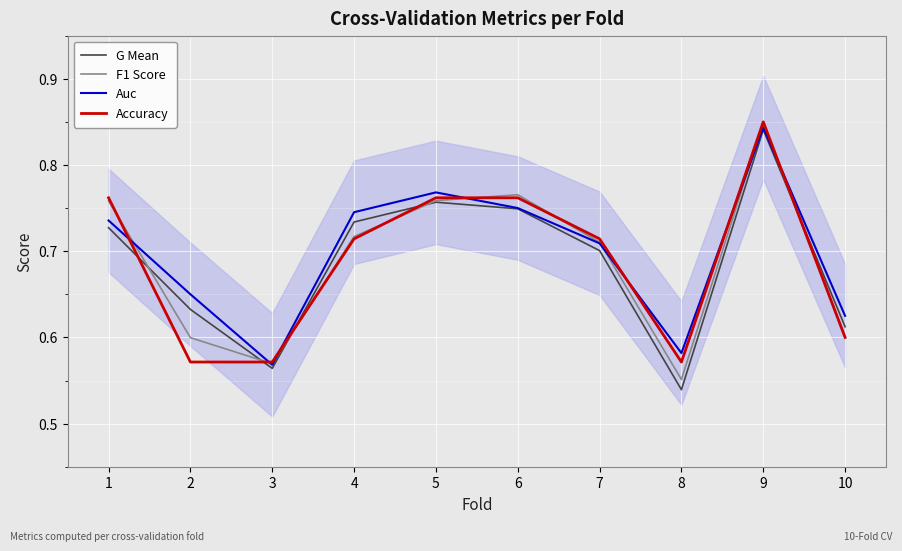

Is this an area chart (filled region under the line)?

No